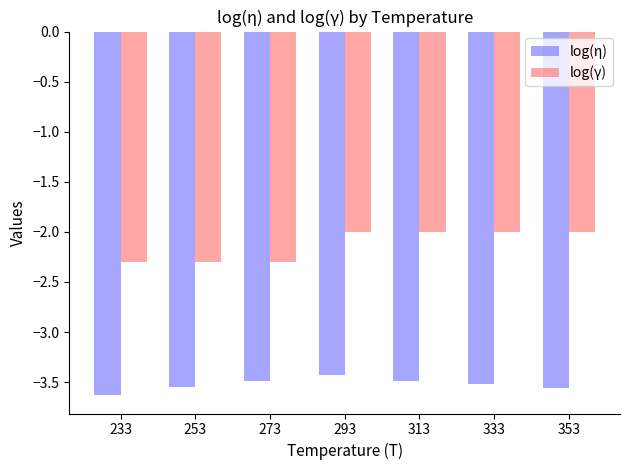

Which series changed the most between 233 and 333?

log(γ)